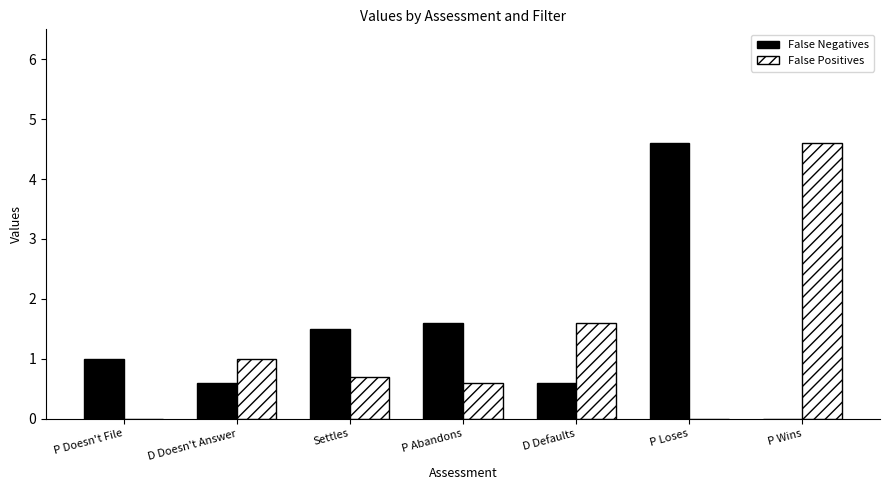

What is the total value across all series at D Doesn't Answer?

1.6